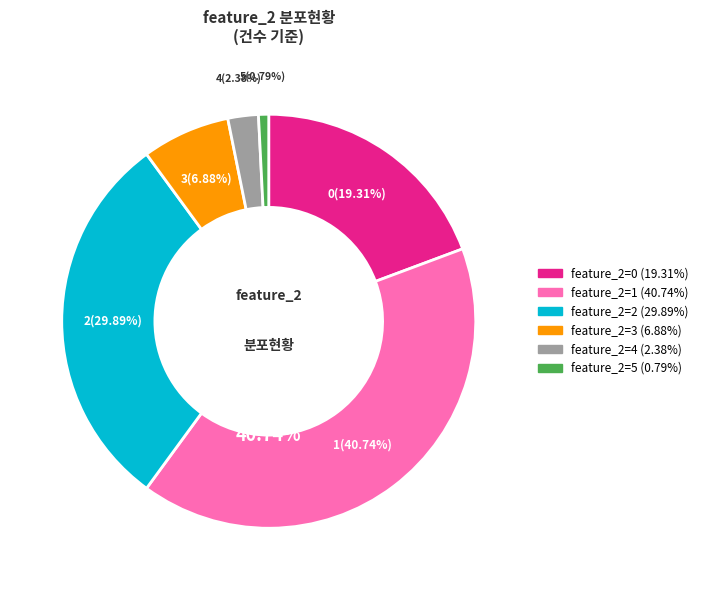

How much of the chart is everything except 2?

70.1%